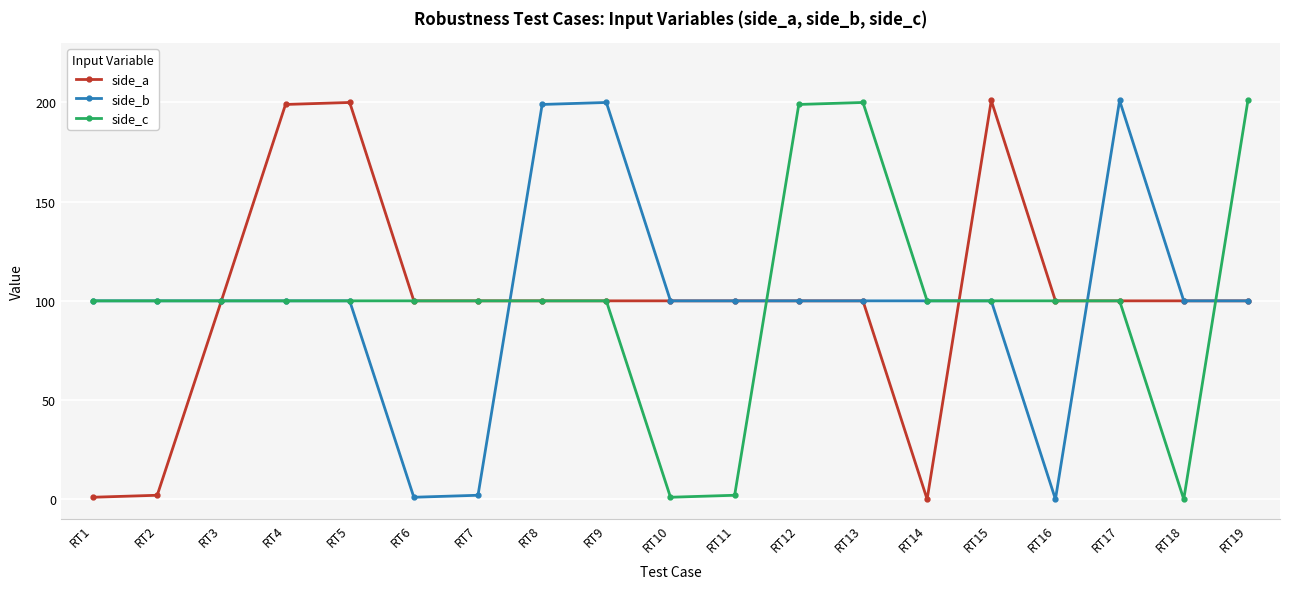

What is the highest value of the side_c series?

201